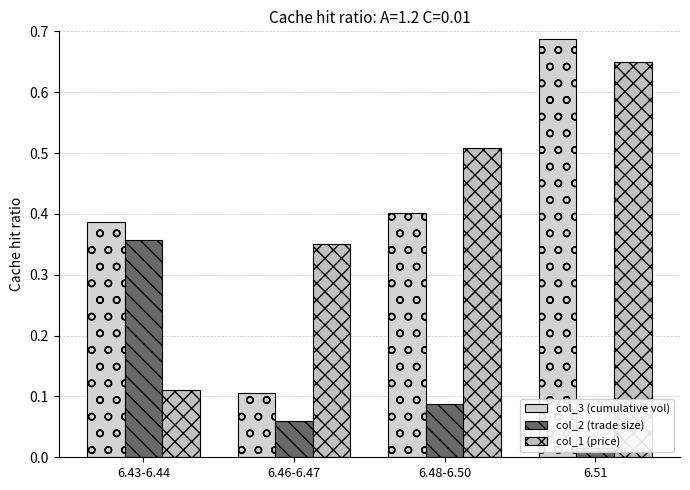

Reading right to left, what are all the values shown in this chart?

col_3 (cumulative vol): 0.7	0.4	0.1	0.4
col_2 (trade size): 0.0	0.1	0.1	0.4
col_1 (price): 0.7	0.5	0.3	0.1